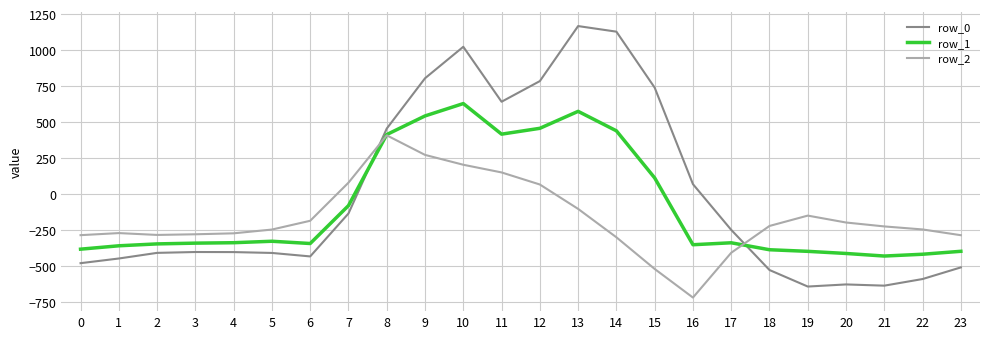

After their last crossing, which series has the higher values: row_2 or row_0?

row_2